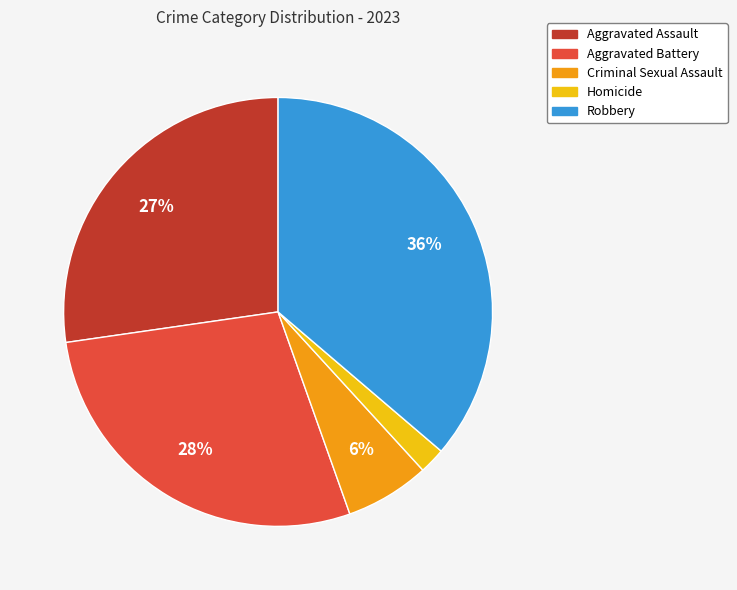

To the nearest percent, what percentage of the pie is Aggravated Battery?

28%